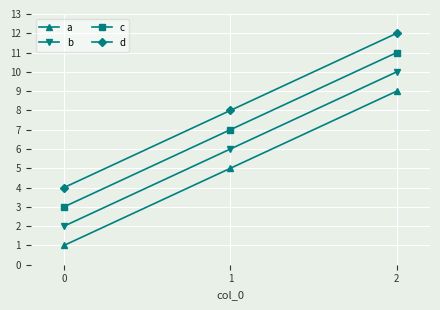

What is the value of the b point at the 3rd from the left?

10